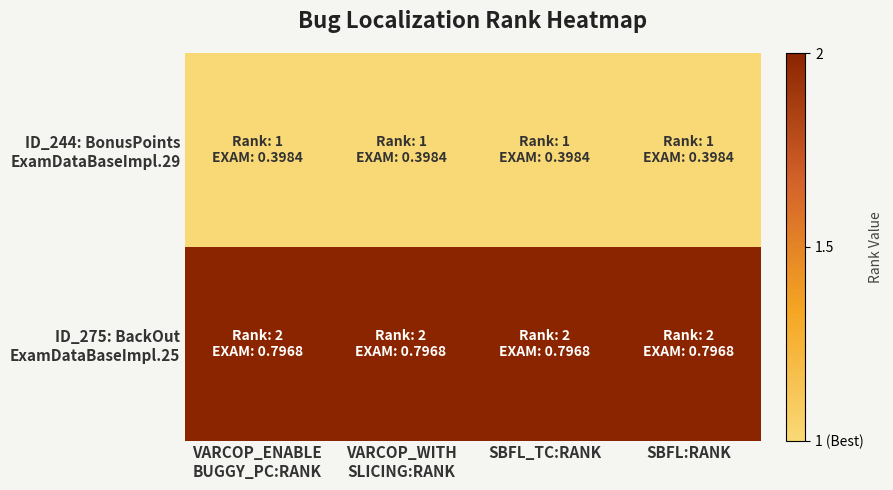

Between SBFL_TC:RANK and VARCOP_ENABLE
BUGGY_PC:RANK, which is larger?

SBFL_TC:RANK